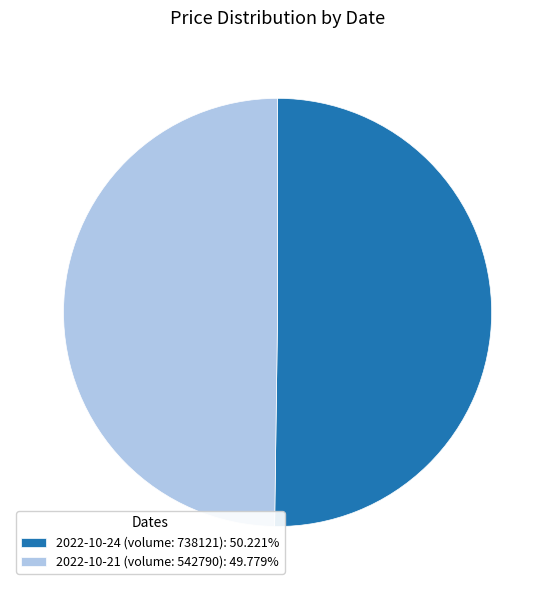

Is the sum of 2022-10-24 (volume: 738121): 50.221% and 2022-10-21 (volume: 542790): 49.779% greater than half?

Yes